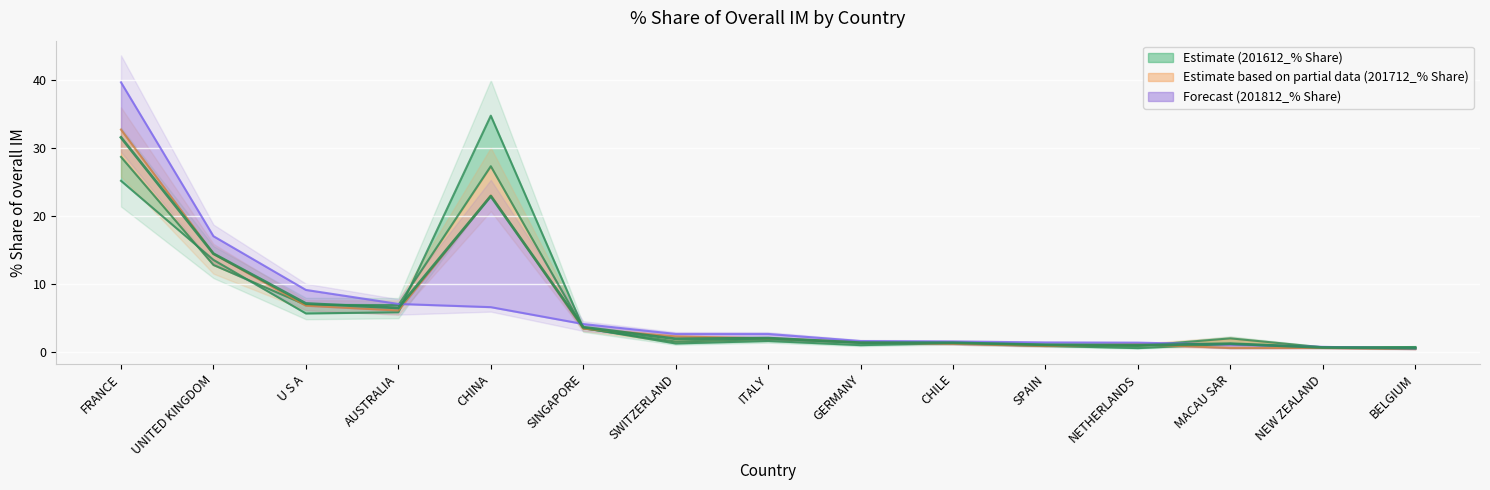

The 201907_% Share series shows 0.5 at NEW ZEALAND. True or false?

False